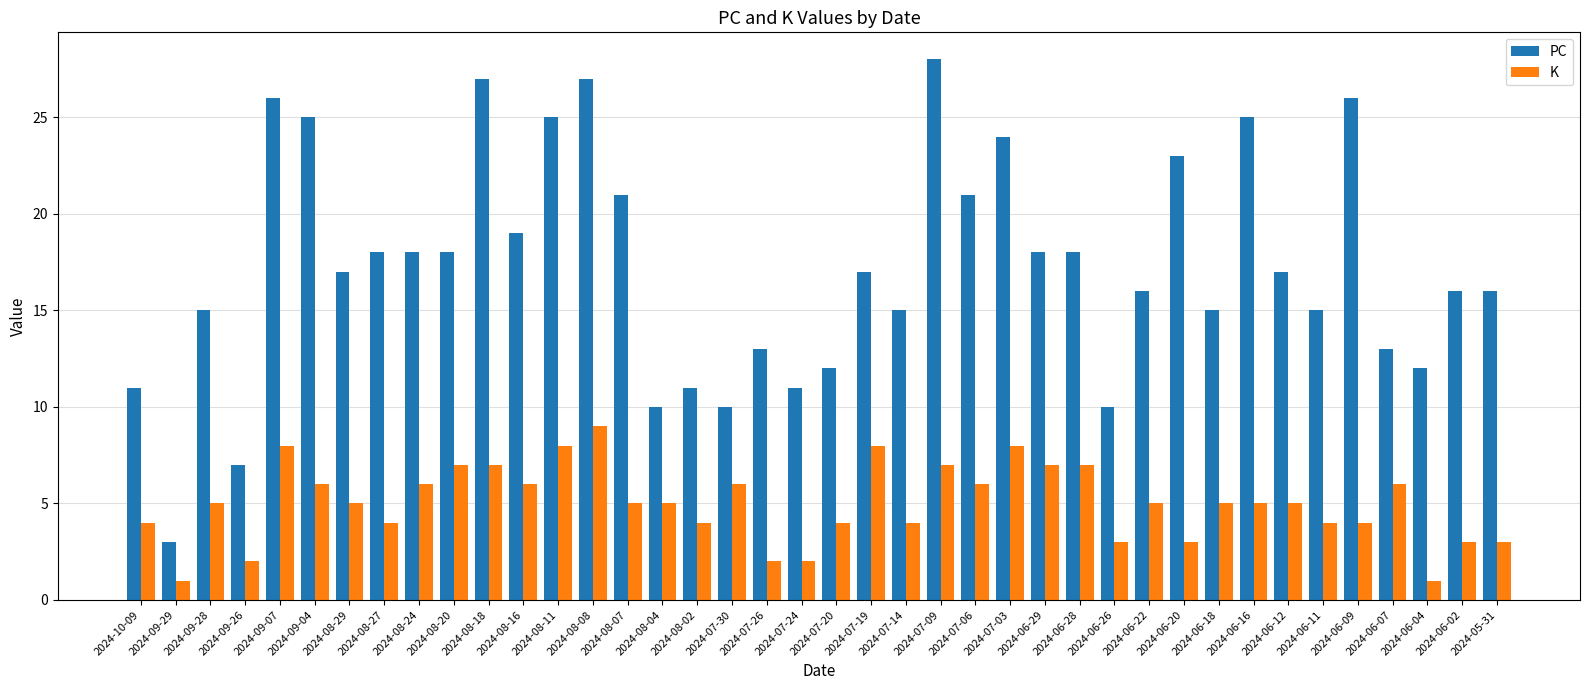

Reading left to right, what are all the values shown in this chart?

PC: 2024-10-09=11	2024-09-29=3	2024-09-28=15	2024-09-26=7	2024-09-07=26	2024-09-04=25	2024-08-29=17	2024-08-27=18	2024-08-24=18	2024-08-20=18	2024-08-18=27	2024-08-16=19	2024-08-11=25	2024-08-08=27	2024-08-07=21	2024-08-04=10	2024-08-02=11	2024-07-30=10	2024-07-26=13	2024-07-24=11	2024-07-20=12	2024-07-19=17	2024-07-14=15	2024-07-09=28	2024-07-06=21	2024-07-03=24	2024-06-29=18	2024-06-28=18	2024-06-26=10	2024-06-22=16	2024-06-20=23	2024-06-18=15	2024-06-16=25	2024-06-12=17	2024-06-11=15	2024-06-09=26	2024-06-07=13	2024-06-04=12	2024-06-02=16	2024-05-31=16
K: 2024-10-09=4	2024-09-29=1	2024-09-28=5	2024-09-26=2	2024-09-07=8	2024-09-04=6	2024-08-29=5	2024-08-27=4	2024-08-24=6	2024-08-20=7	2024-08-18=7	2024-08-16=6	2024-08-11=8	2024-08-08=9	2024-08-07=5	2024-08-04=5	2024-08-02=4	2024-07-30=6	2024-07-26=2	2024-07-24=2	2024-07-20=4	2024-07-19=8	2024-07-14=4	2024-07-09=7	2024-07-06=6	2024-07-03=8	2024-06-29=7	2024-06-28=7	2024-06-26=3	2024-06-22=5	2024-06-20=3	2024-06-18=5	2024-06-16=5	2024-06-12=5	2024-06-11=4	2024-06-09=4	2024-06-07=6	2024-06-04=1	2024-06-02=3	2024-05-31=3